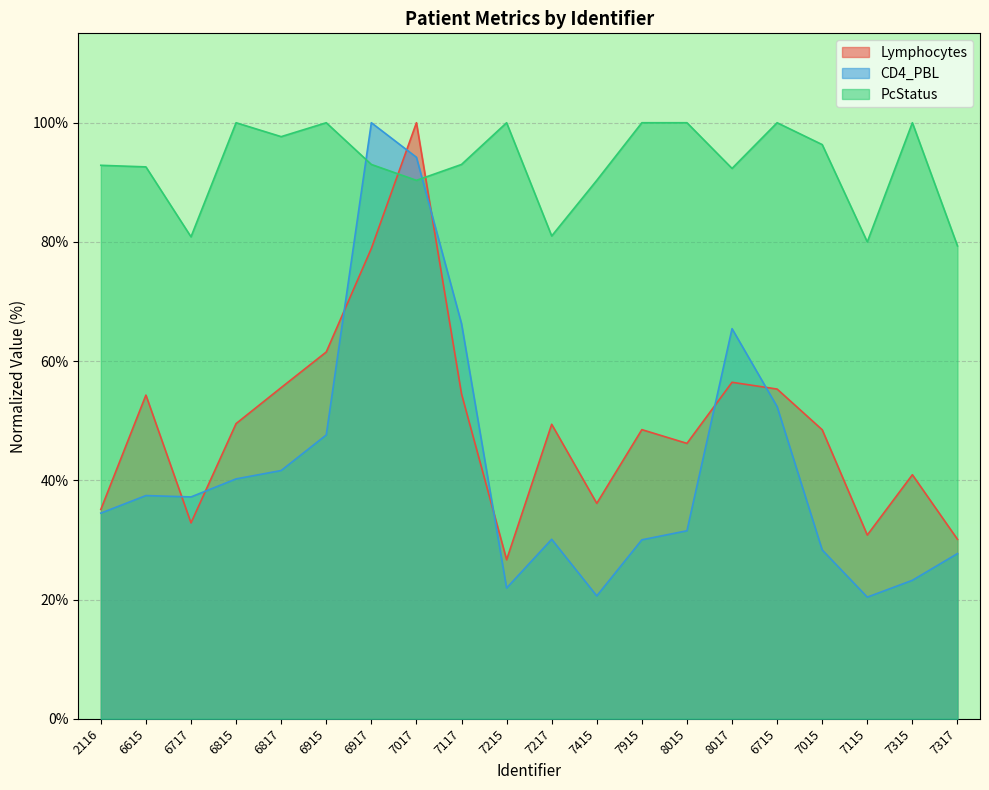

Does the chart display data point markers on the line(s)?

No